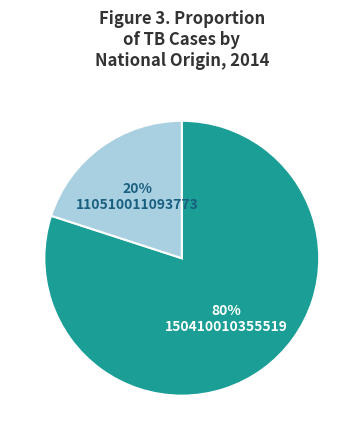

Which has a higher value, 110510011093773 or 150410010355519?

150410010355519